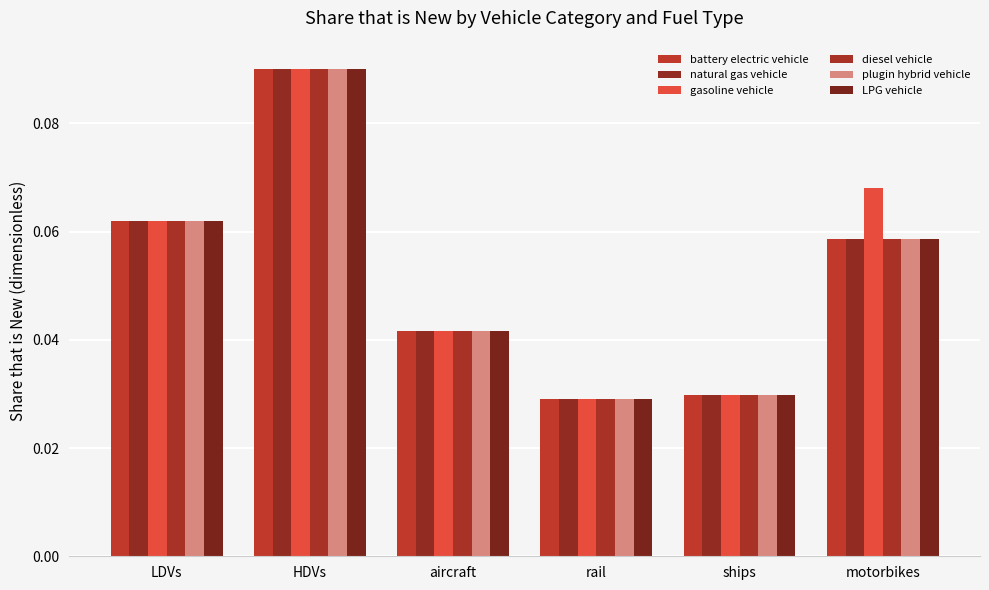

How many data points does each series have?

6